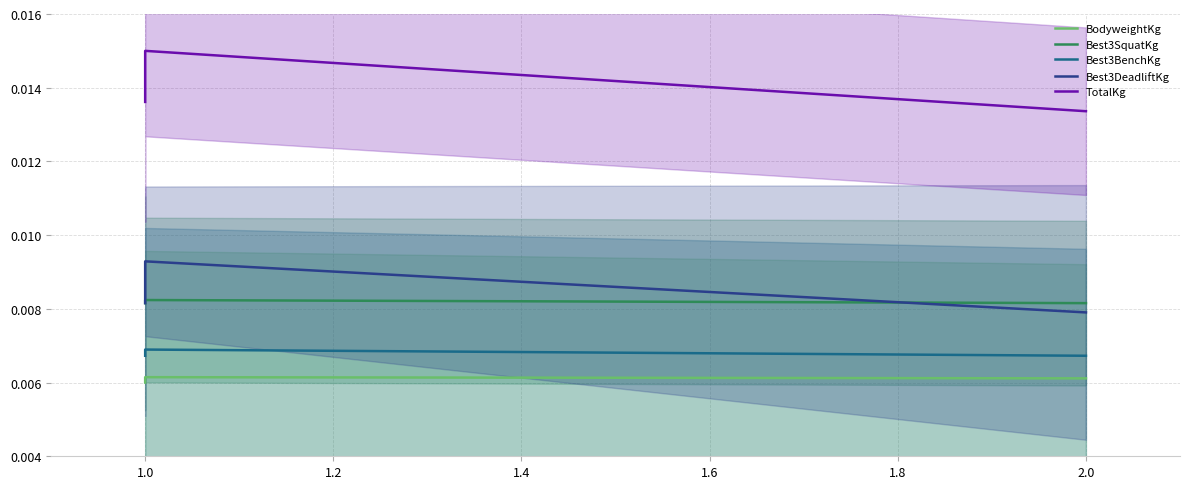

Which category has the highest value across all series?

1.0